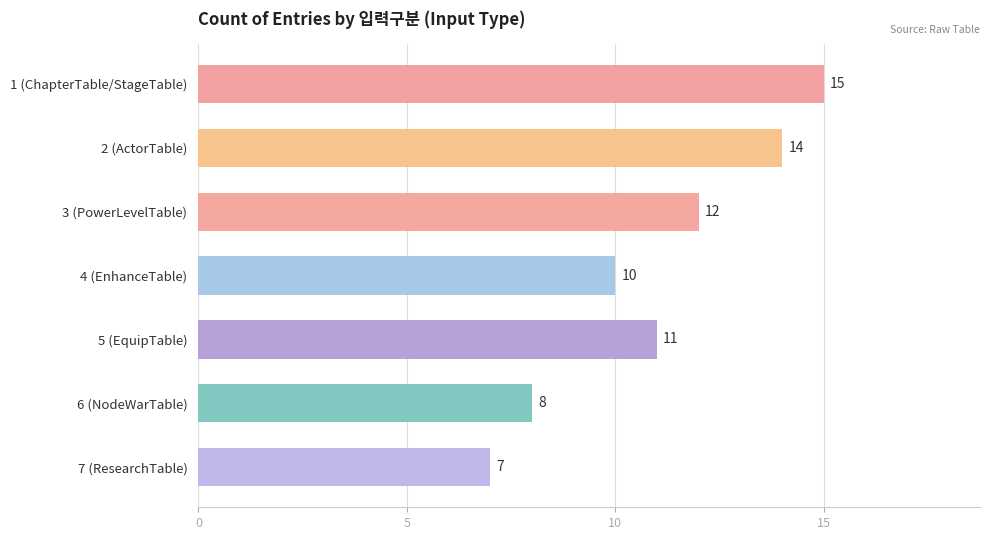

True or false: the data shows 21 at 1 (ChapterTable/StageTable).

False